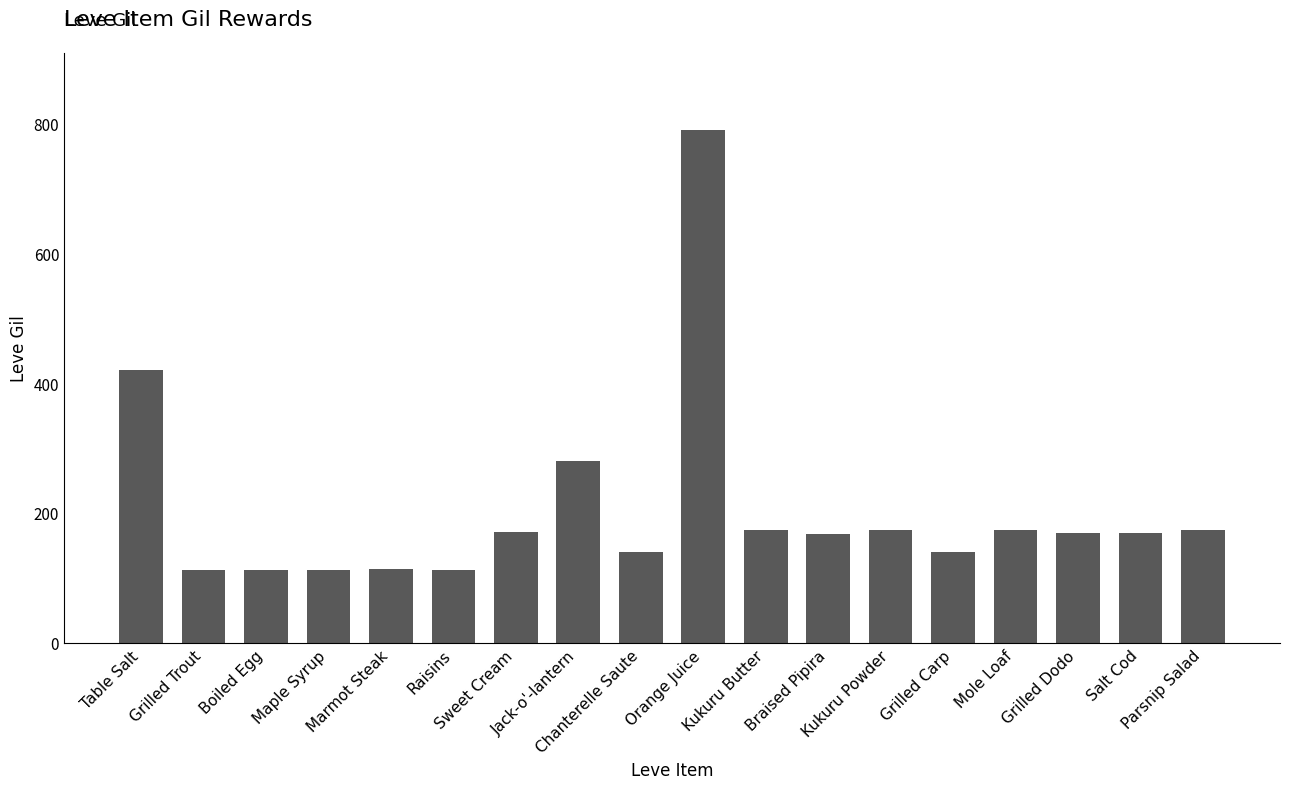

What is the value of the 17th bar from the left?

169